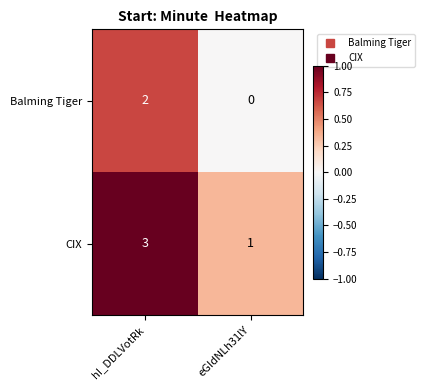

What is the maximum value shown in the chart?

3